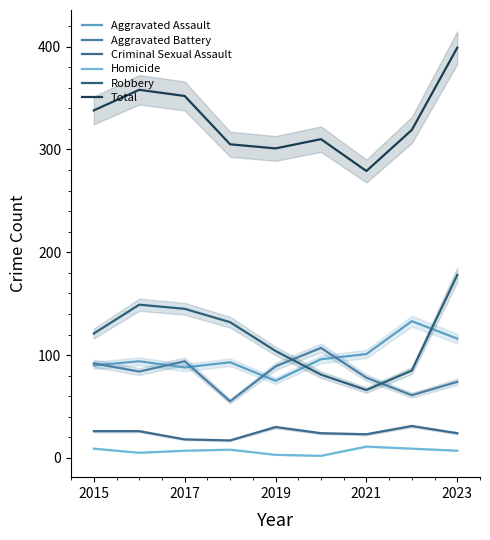

How many values in the Total series are below 319?

4